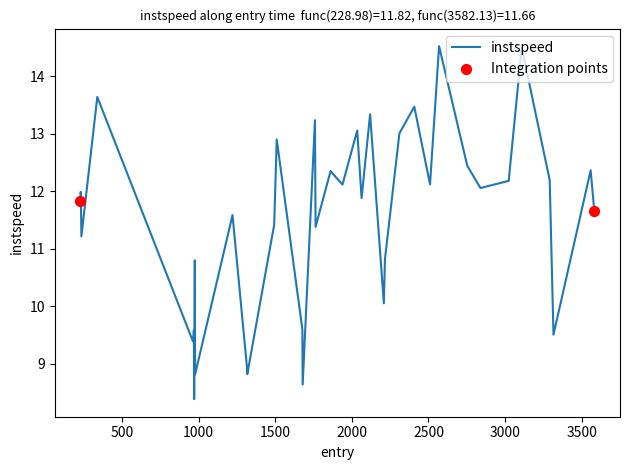

What is the greatest value displayed?

14.5